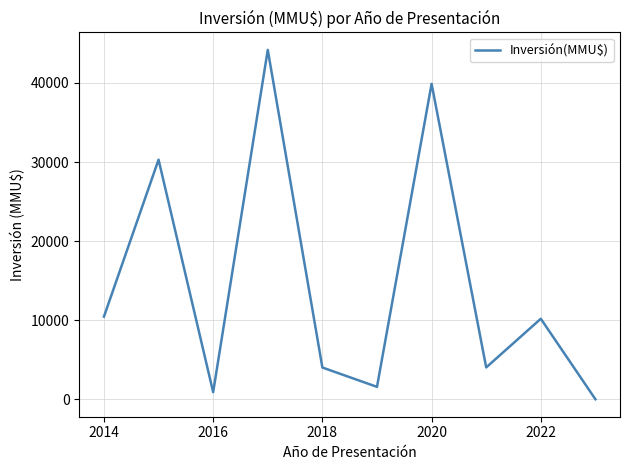

How many series are shown in this chart?

1